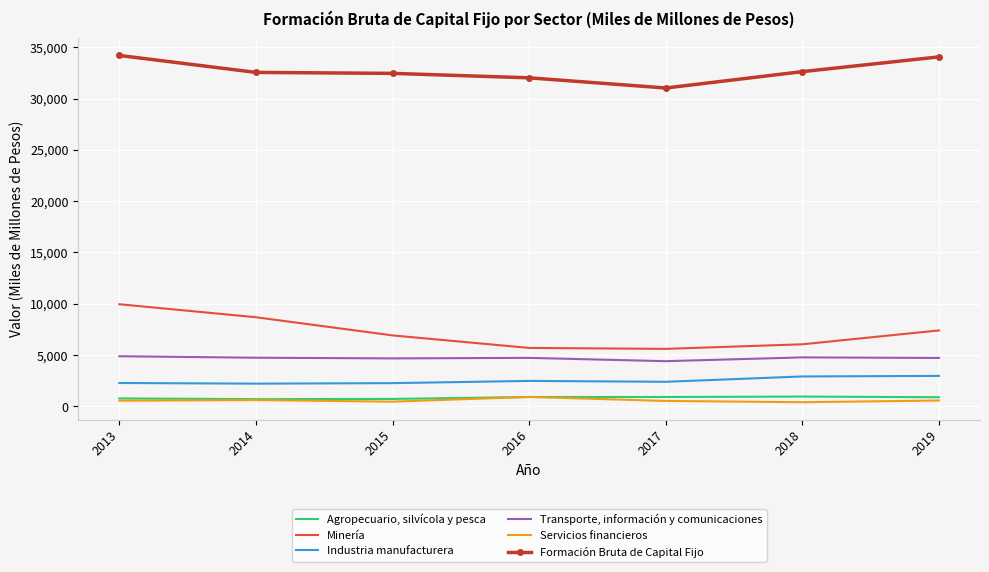

Which series has the largest range (max minus min)?

Minería